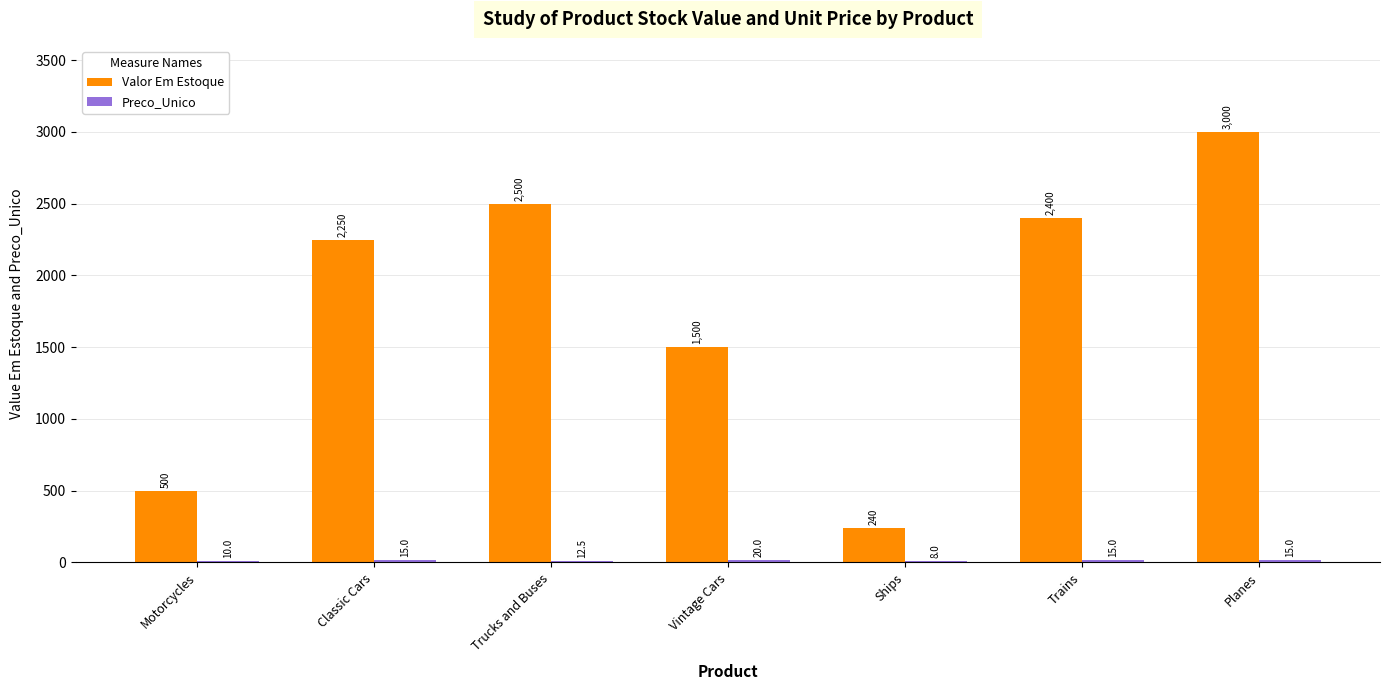

Which series has the largest total across all categories?

Valor Em Estoque